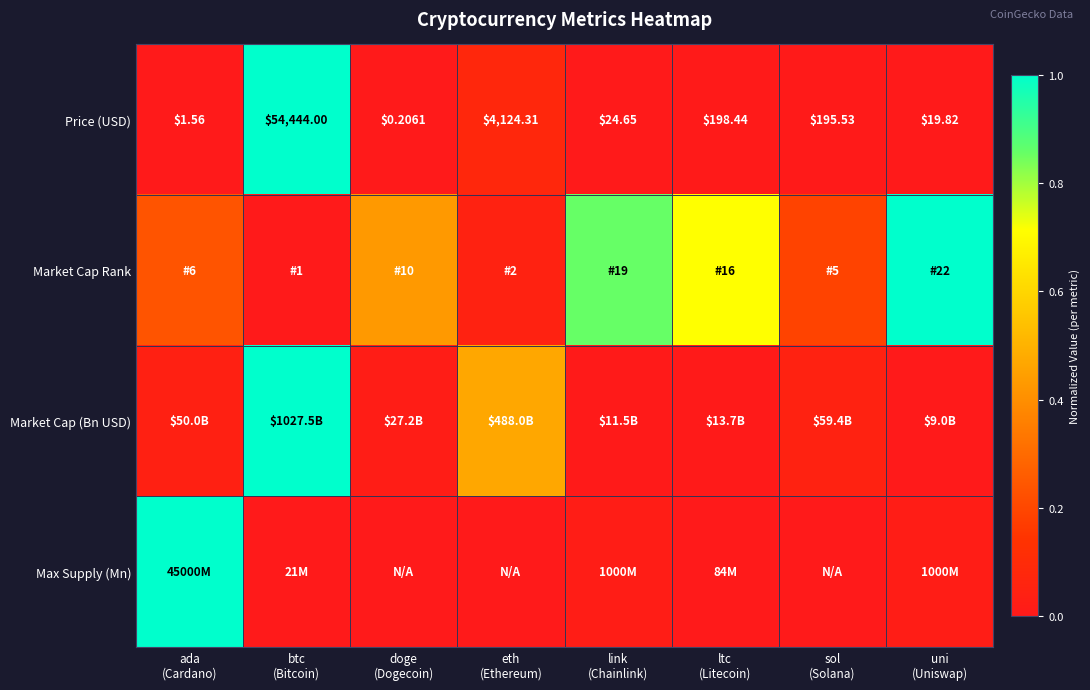

What is the difference between the highest and lowest values at ada
(Cardano)?

1.0